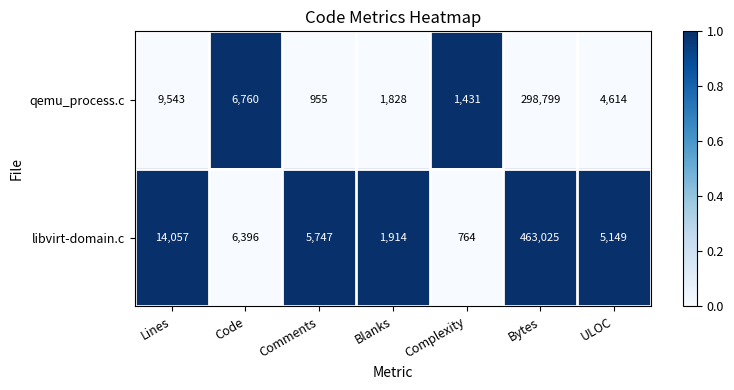

What is the approximate value of libvirt-domain.c at Bytes?

463025